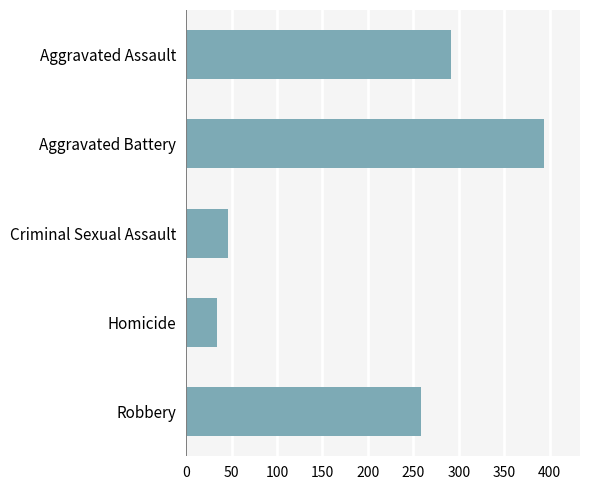

Rank the categories by value from lowest to highest.

Homicide, Criminal Sexual Assault, Robbery, Aggravated Assault, Aggravated Battery